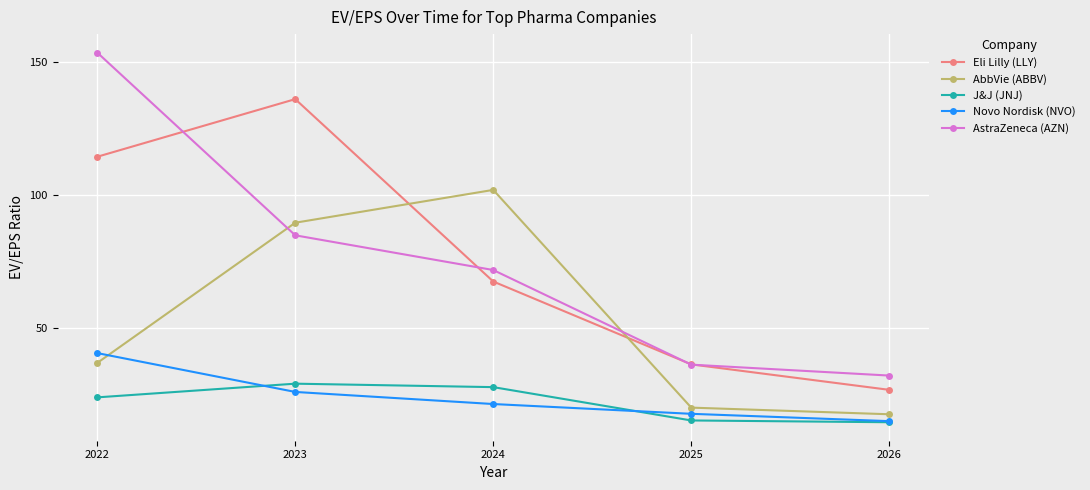

How many lines are shown in the chart?

5